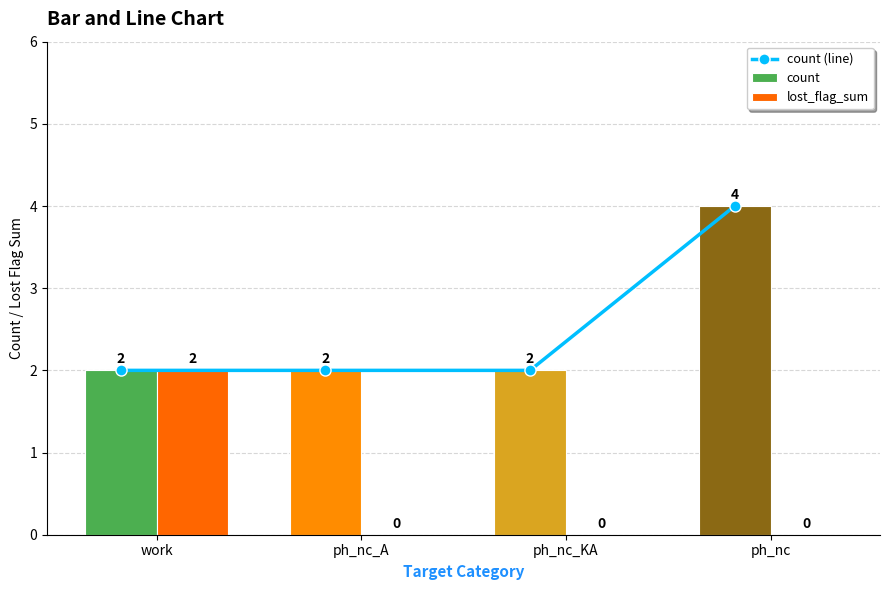

What position from the right is ph_nc_KA?

2